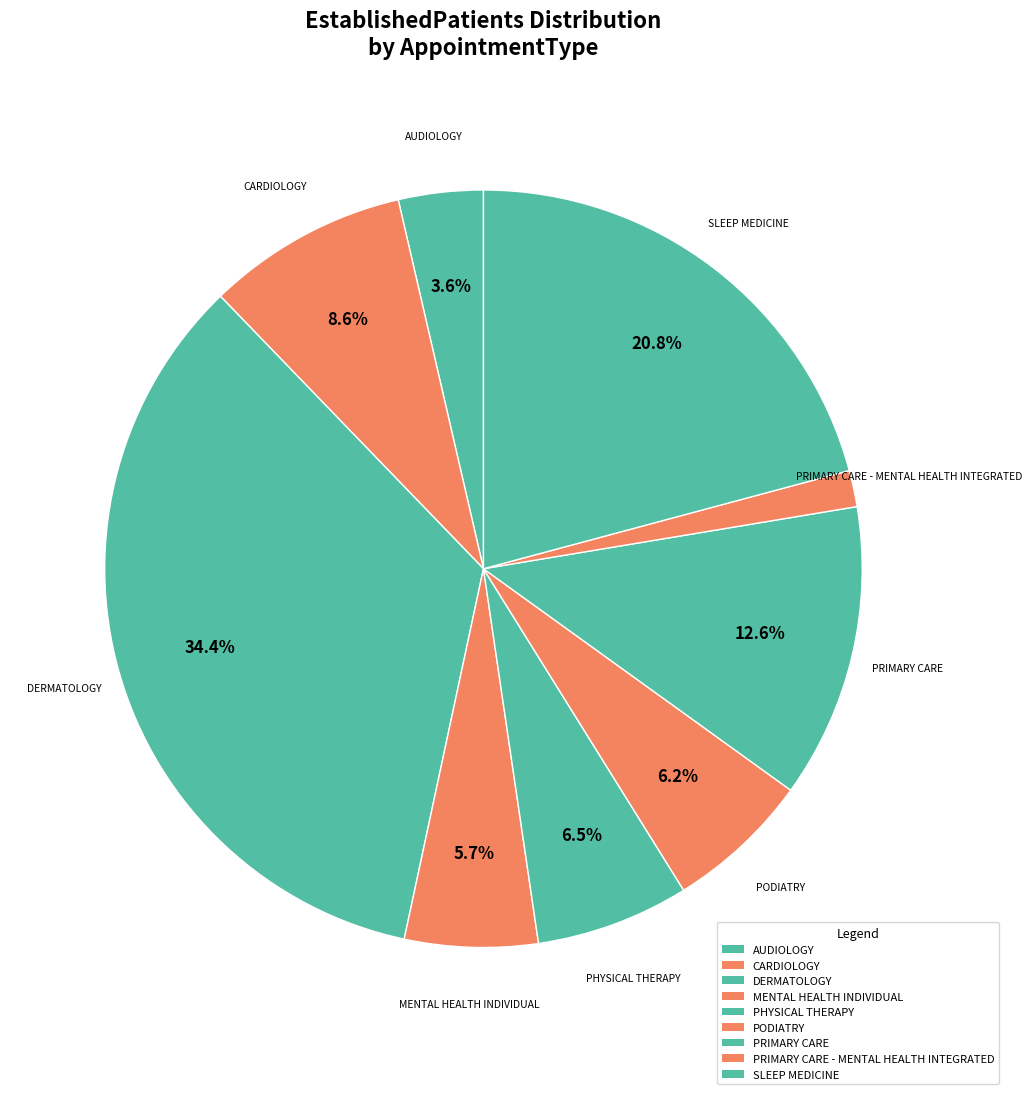

How many segments does this pie chart have?

9